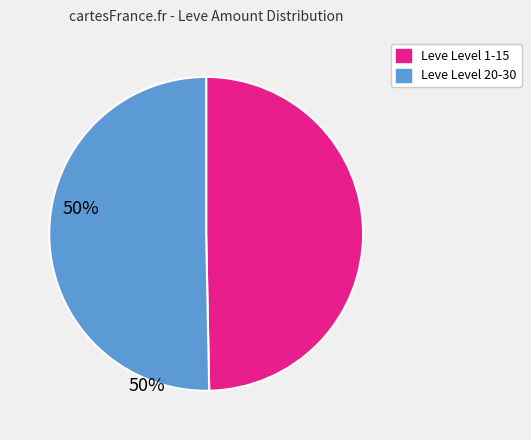

Is the sum of Leve Level 1-15 and Leve Level 20-30 greater than half?

Yes